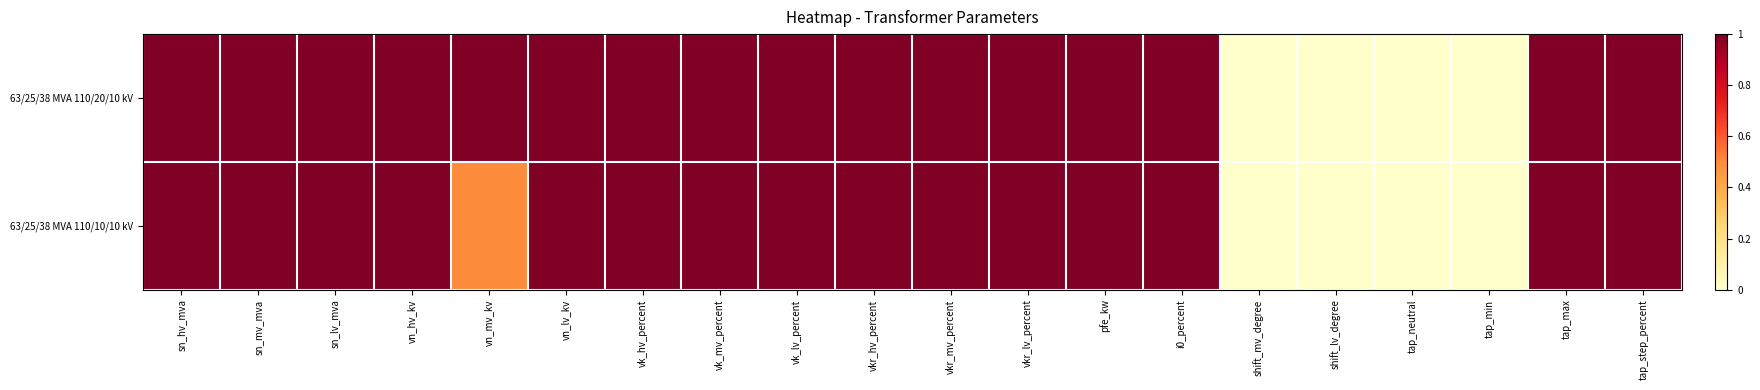

Which series has the largest range (max minus min)?

63/25/38 MVA 110/20/10 kV